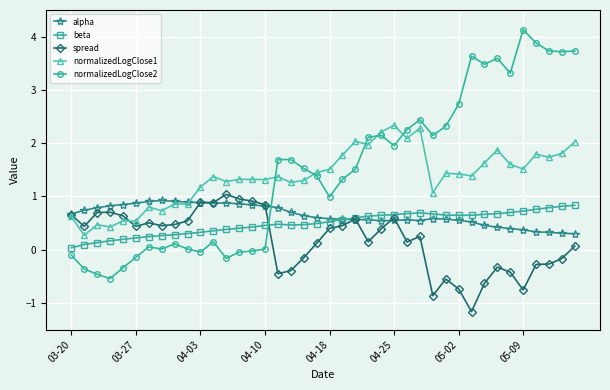

What is the value of the normalizedLogClose1 point at the 3rd from the left?

0.5